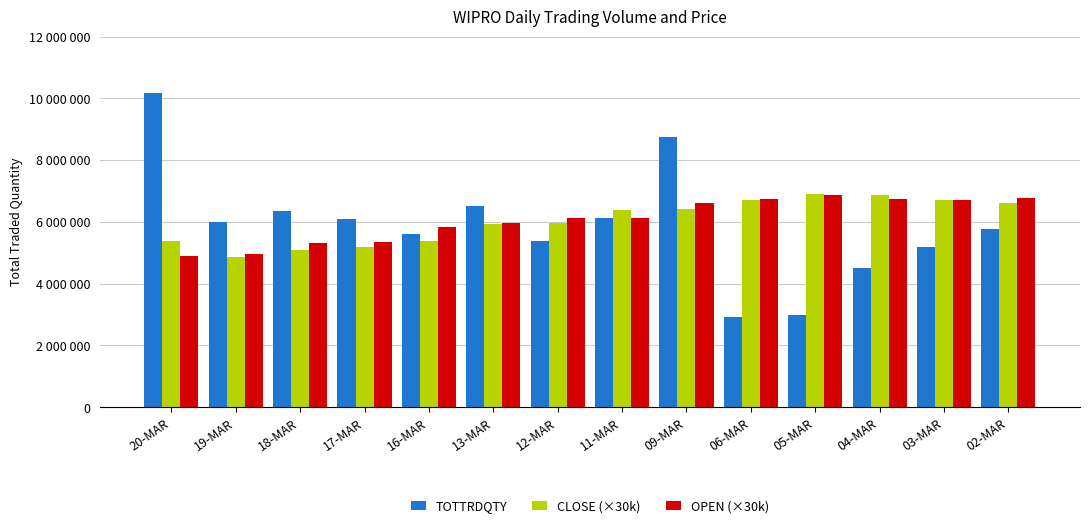

What is the label of the 9th bar from the left?

09-MAR